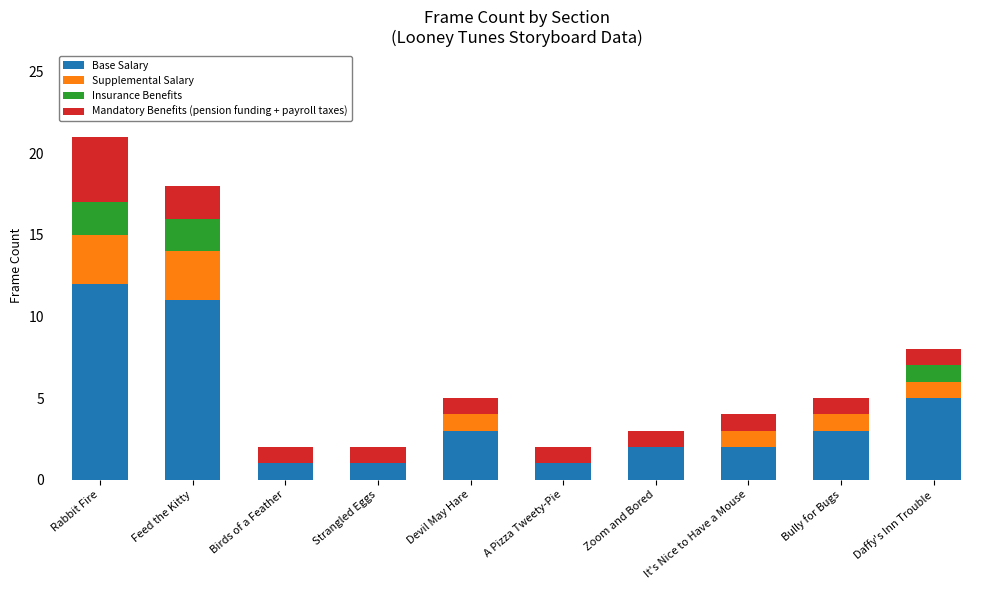

The Base Salary series shows 4 at Bully for Bugs. True or false?

False